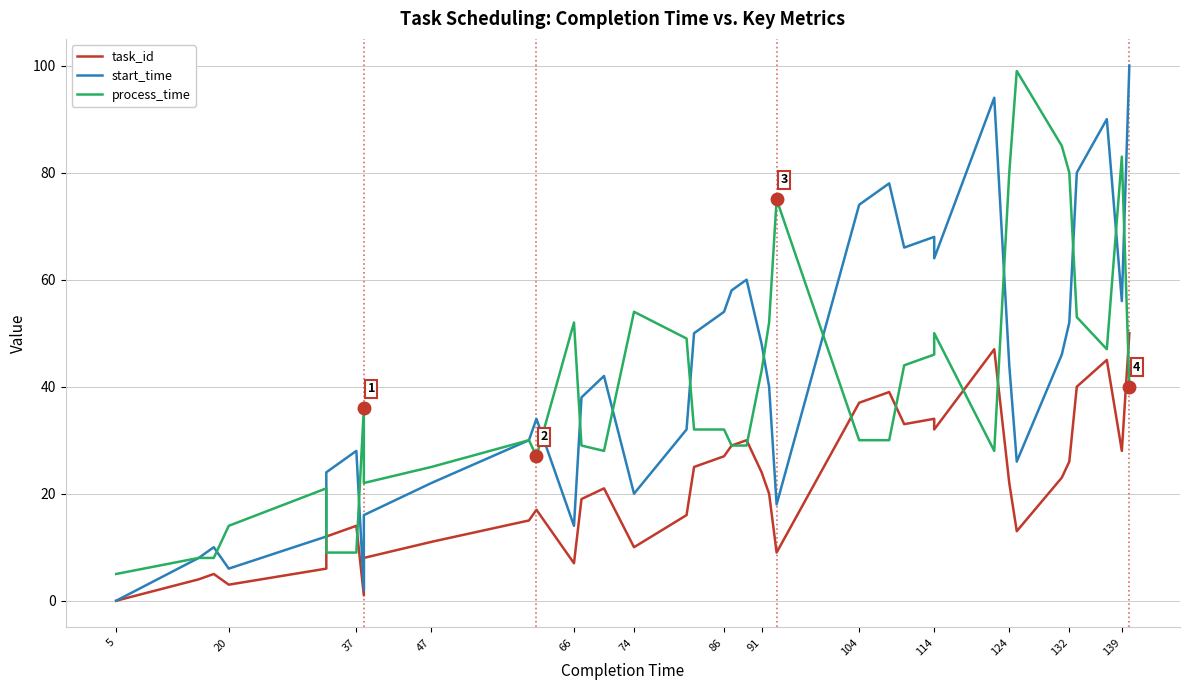

Reading left to right, extract all data points from this chart.

task_id: 0	4	5	3	6	12	14	1	8	11	15	17	7	19	21	10	16	25	27	29	30	24	20	9	37	39	33	34	32	47	22	13	23	26	40	45	28	50
start_time: 0	8	10	6	12	24	28	2	16	22	30	34	14	38	42	20	32	50	54	58	60	48	40	18	74	78	66	68	64	94	44	26	46	52	80	90	56	100
process_time: 5	8	8	14	21	9	9	36	22	25	30	27	52	29	28	54	49	32	32	29	29	43	52	75	30	30	44	46	50	28	80	99	85	80	53	47	83	40